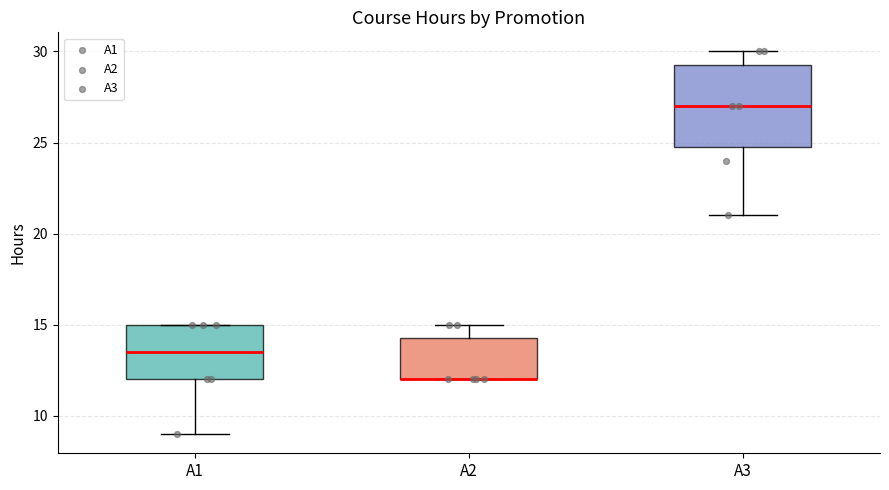

Reading left to right, read every box against the y-axis: the position of its median line, the range the box covers, and the ends of its whiskers. The values are not printed on the chart, so give them approximately, as read against the axis.

A1: median 13.5, box 12.0 to 15.0, whiskers 9.0 to 15.0
A2: median 12.0 (drawn on the box's lower edge), box 12.0 to 14.5, whiskers 12.0 to 15.0
A3: median 27.0, box 25.0 to 29.5, whiskers 21.0 to 30.0